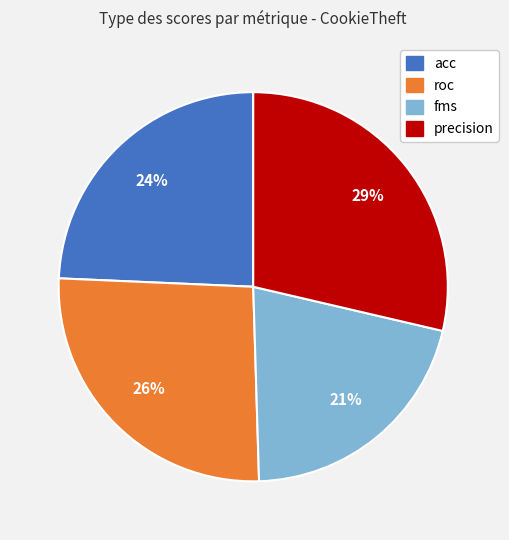

Which has a higher value, acc or precision?

precision